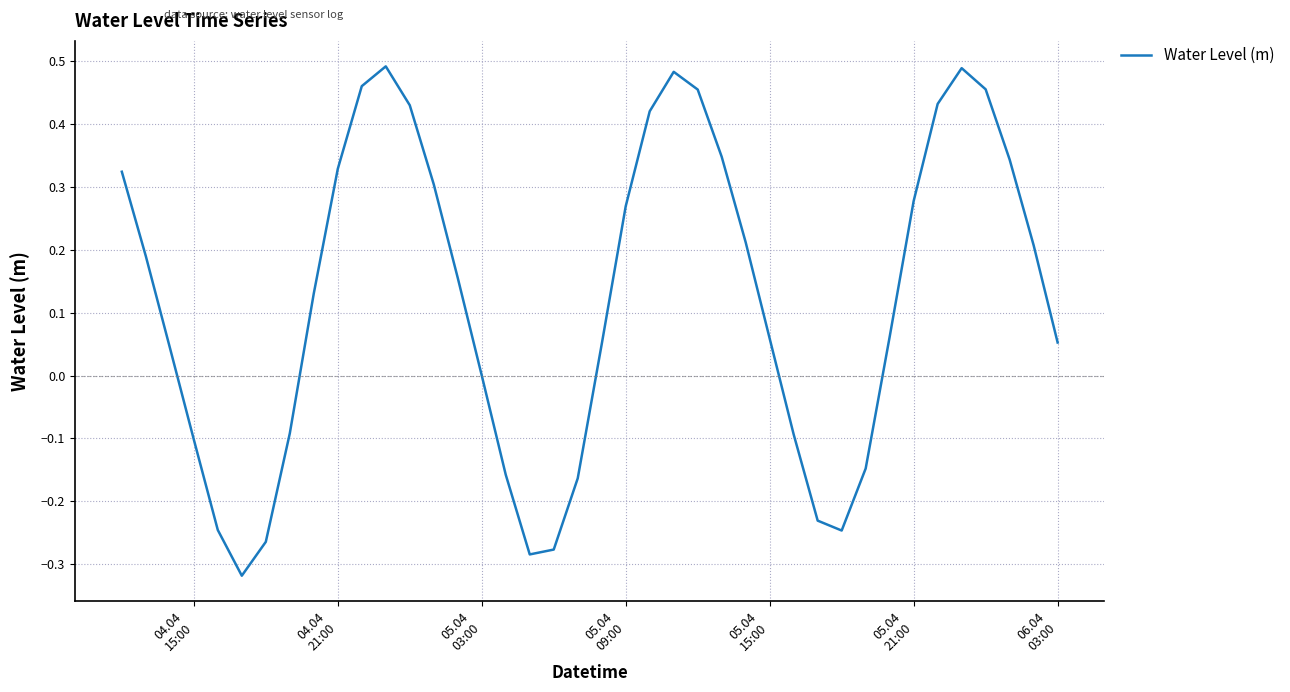

How many lines are shown in the chart?

1